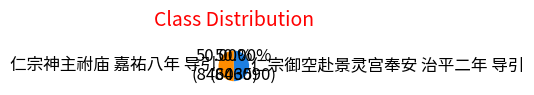

Approximately how many times larger is the value at 仁宗御空赴景灵宫奉安 治平二年 导引 compared to 仁宗神主祔庙 嘉祐八年 导引?

1.0